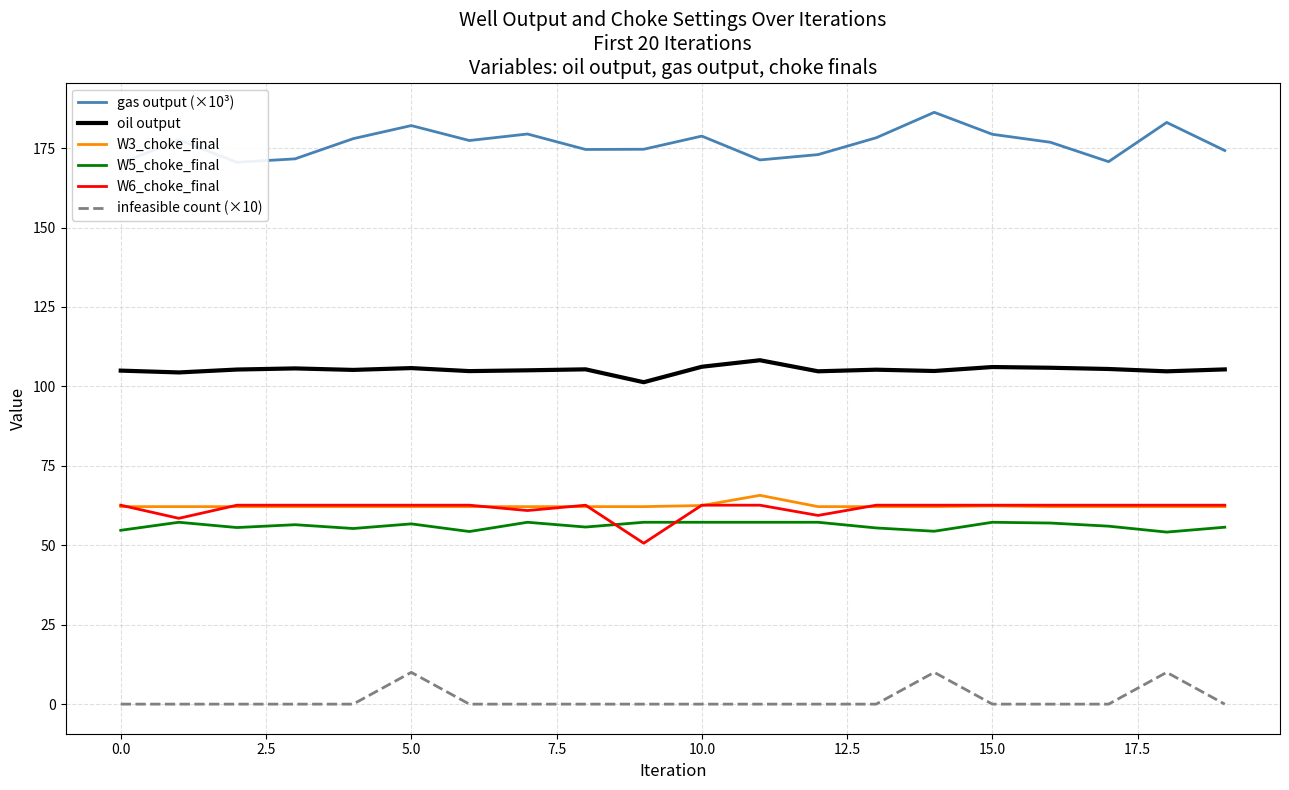

Reading left to right, extract all data points from this chart.

gas output (×10³): 170.2	177.6	170.5	171.6	178.0	182.1	177.4	179.4	174.6	174.6	178.8	171.3	172.9	178.2	186.2	179.3	176.8	170.7	183.1	174.2
oil output: 105.0	104.4	105.3	105.7	105.2	105.8	104.8	105.1	105.4	101.3	106.2	108.2	104.7	105.3	104.8	106.1	105.9	105.5	104.7	105.3
W3_choke_final: 62.2	62.2	62.2	62.2	62.2	62.2	62.2	62.2	62.2	62.2	62.5	65.7	62.2	62.2	62.2	62.4	62.2	62.2	62.2	62.2
W5_choke_final: 54.7	57.2	55.6	56.5	55.3	56.7	54.3	57.2	55.7	57.2	57.2	57.2	57.2	55.4	54.4	57.2	57.0	56.0	54.1	55.7
W6_choke_final: 62.6	58.5	62.6	62.6	62.6	62.6	62.6	60.9	62.6	50.6	62.6	62.6	59.4	62.6	62.6	62.6	62.6	62.6	62.6	62.6
infeasible count (×10): 0.0	0.0	0.0	0.0	0.0	10.0	0.0	0.0	0.0	0.0	0.0	0.0	0.0	0.0	10.0	0.0	0.0	0.0	10.0	0.0